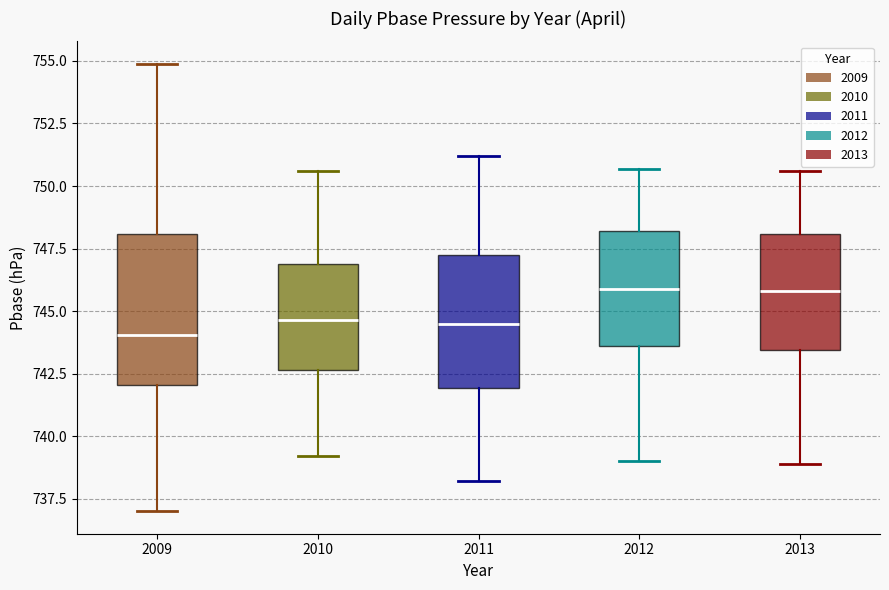

Where does the upper whisker of the box at x = 2009 end on the y-axis? The values are not printed on the chart, so give them approximately, as read against the axis.

755.0